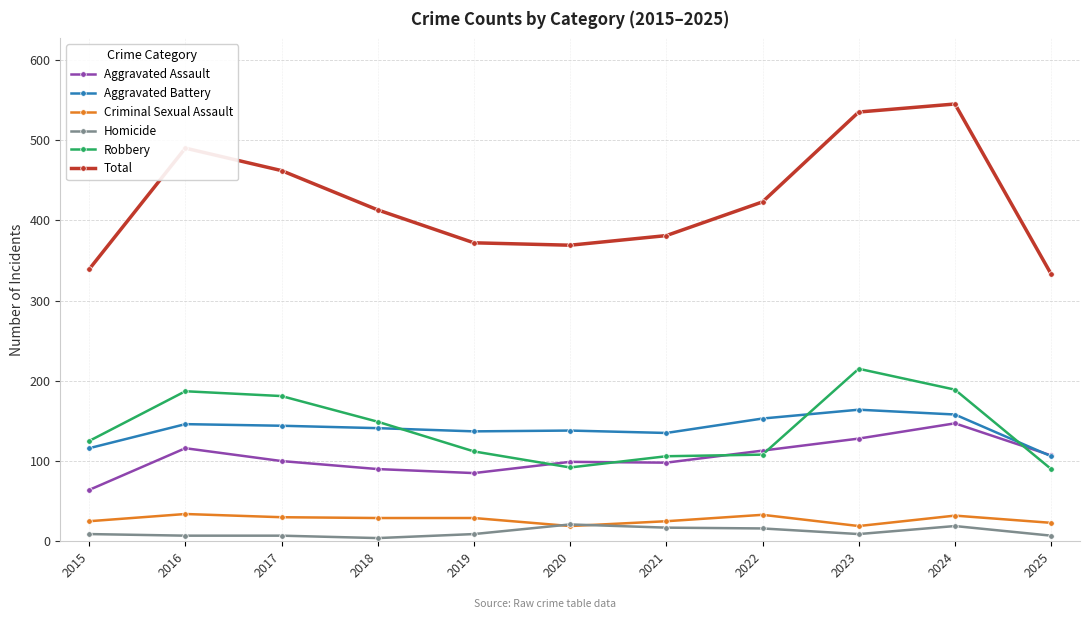

Which series has the largest total across all categories?

Total